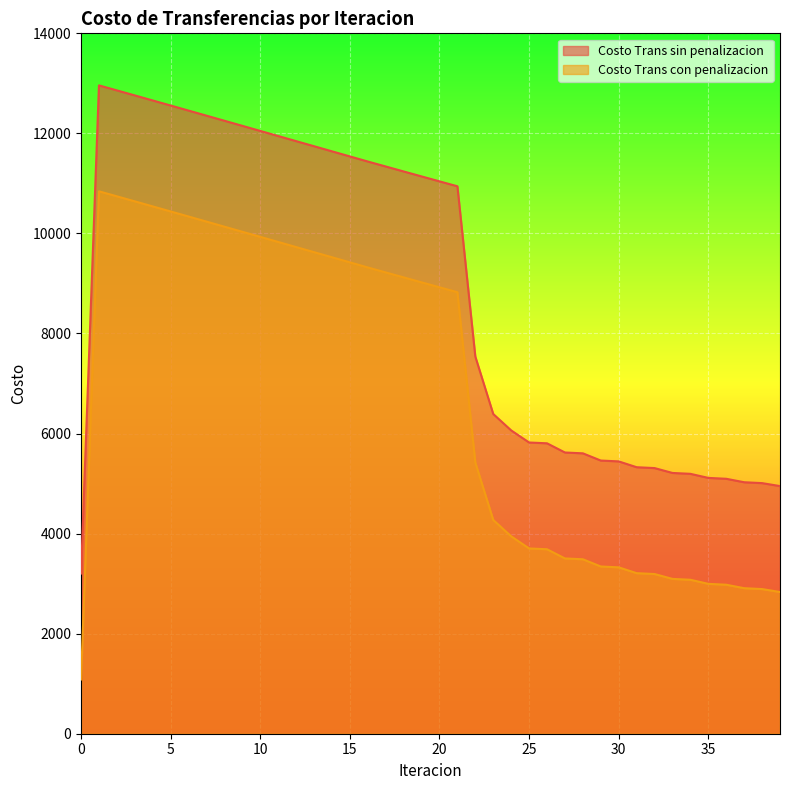

Reading left to right, list all the values displayed in this chart.

Costo Trans sin penalizacion: 3201.9	12959.9	12859.7	12759.2	12658.3	12557.2	12455.9	12354.4	12252.8	12151.1	12049.3	11947.4	11845.5	11743.6	11641.6	11539.7	11437.9	11338.4	11239.1	11140.1	11041.4	10943.0	7538.8	6390.8	6063.2	5821.3	5805.1	5621.5	5604.8	5460.5	5443.6	5327.2	5309.9	5212.5	5195.1	5113.5	5096.0	5026.8	5009.2	4950.1
Costo Trans con penalizacion: 1084.2	10842.2	10742.0	10641.5	10540.6	10439.5	10338.2	10236.7	10135.1	10033.4	9931.6	9829.7	9727.8	9625.9	9523.9	9422.0	9320.2	9220.7	9121.4	9022.4	8923.7	8825.3	5421.1	4273.1	3945.5	3703.6	3687.4	3503.8	3487.1	3342.8	3325.9	3209.5	3192.2	3094.8	3077.4	2995.8	2978.3	2909.1	2891.5	2832.4